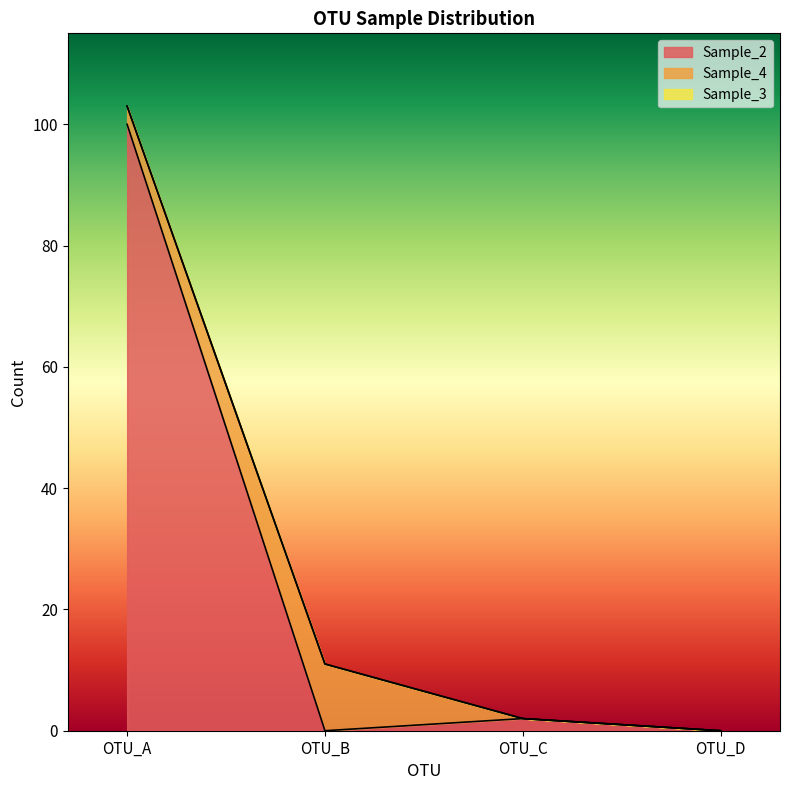

At which category is the sum across all series the highest?

OTU_A